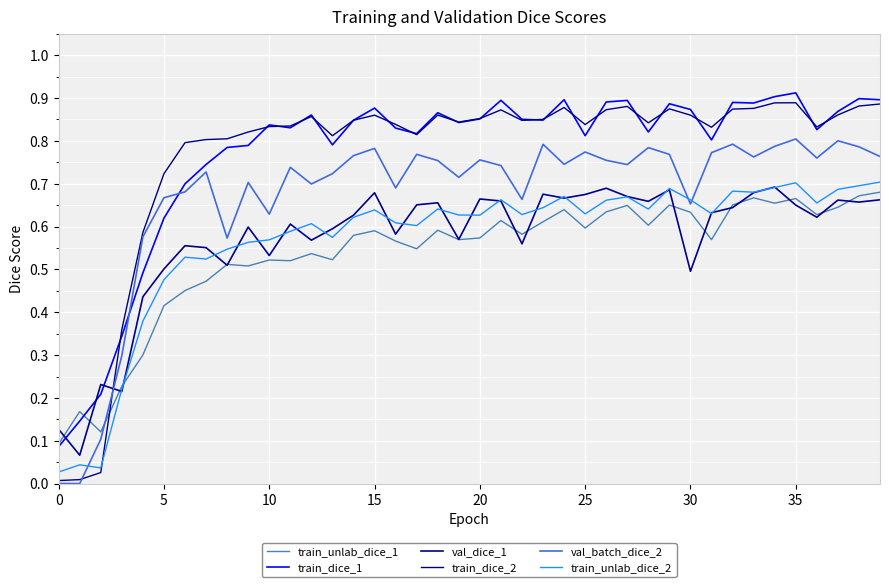

True or false: train_dice_1 and train_unlab_dice_2 intersect in this chart.

False